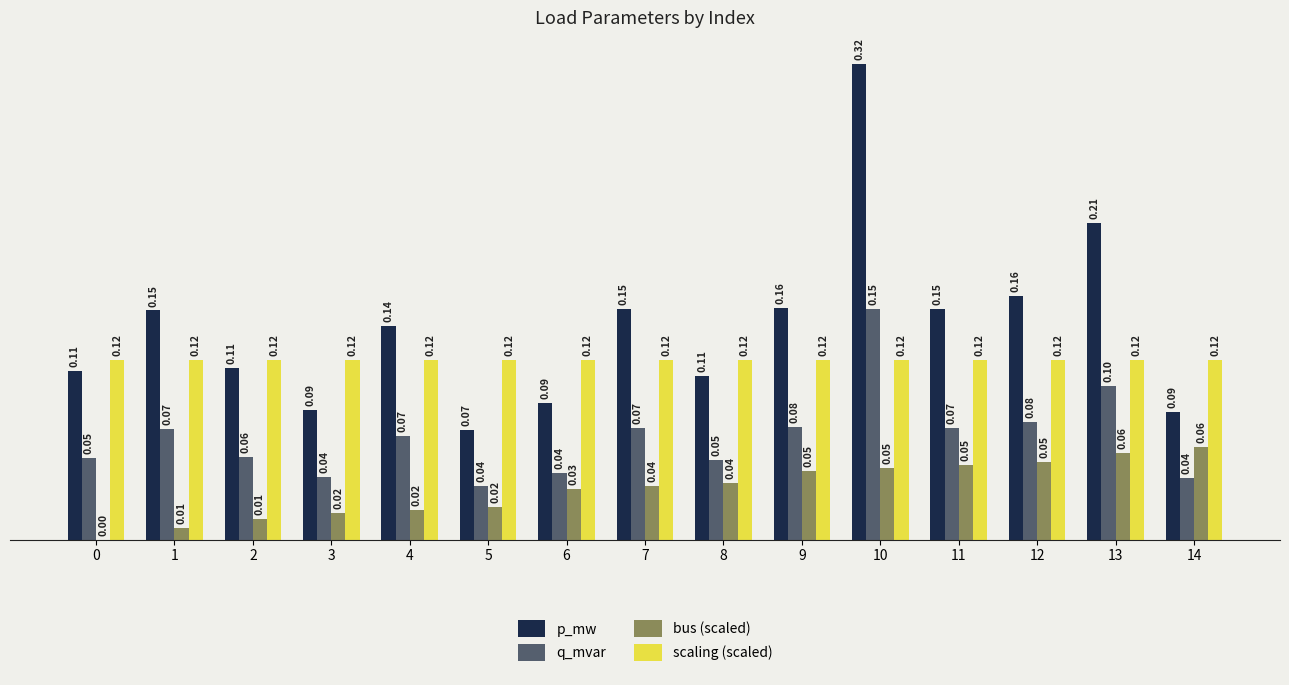

True or false: q_mvar has a value of 0.0 at 1.

False